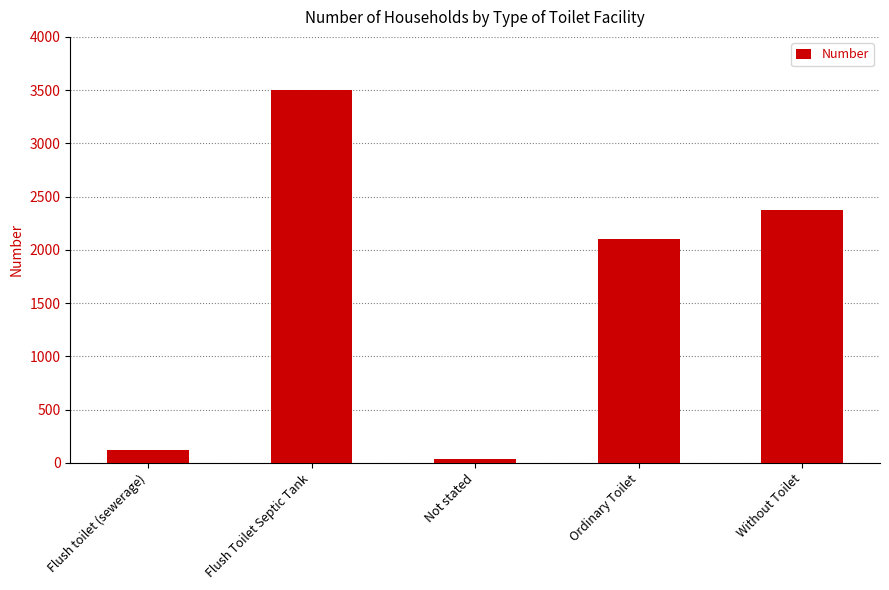

Read the value at Flush toilet (sewerage), to the nearest 50.

100